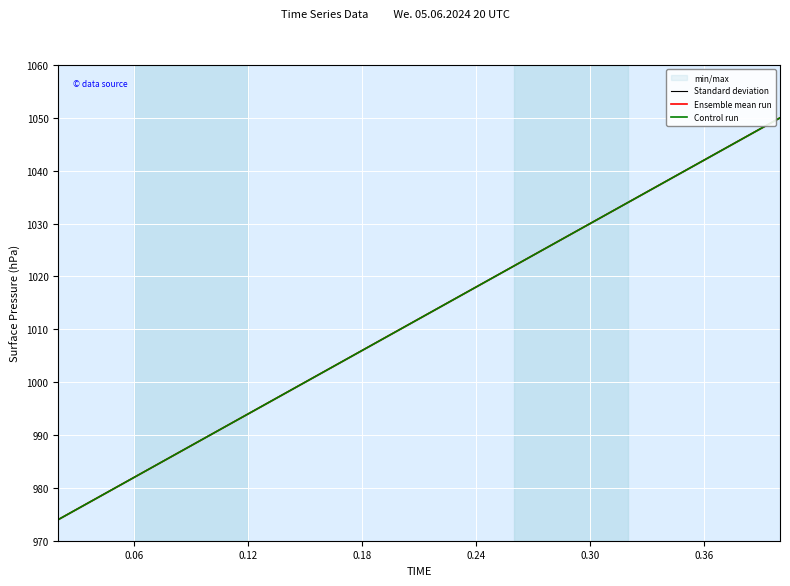

Reading left to right, what are all the values shown in this chart?

Standard deviation: 974.0	978.0	982.0	986.0	990.0	994.0	998.0	1002.0	1006.0	1010.0	1014.0	1018.0	1022.0	1026.0	1030.0	1034.0	1038.0	1042.0	1046.0	1050.0
Ensemble mean run: 974.0	978.0	982.0	986.0	990.0	994.0	998.0	1002.0	1006.0	1010.0	1014.0	1018.0	1022.0	1026.0	1030.0	1034.0	1038.0	1042.0	1046.0	1050.0
Control run: 974.0	978.0	982.0	986.0	990.0	994.0	998.0	1002.0	1006.0	1010.0	1014.0	1018.0	1022.0	1026.0	1030.0	1034.0	1038.0	1042.0	1046.0	1050.0